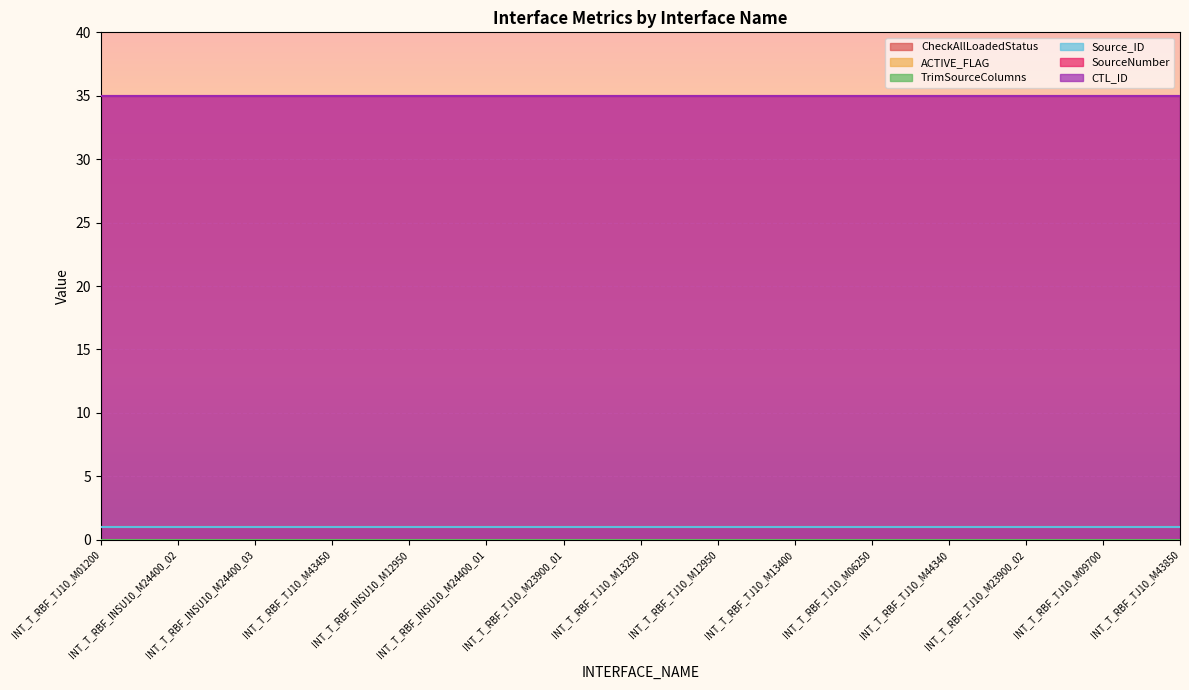

The value of CheckAllLoadedStatus at INT_T_RBF_TJ10_M13400 is 1. True or false?

False